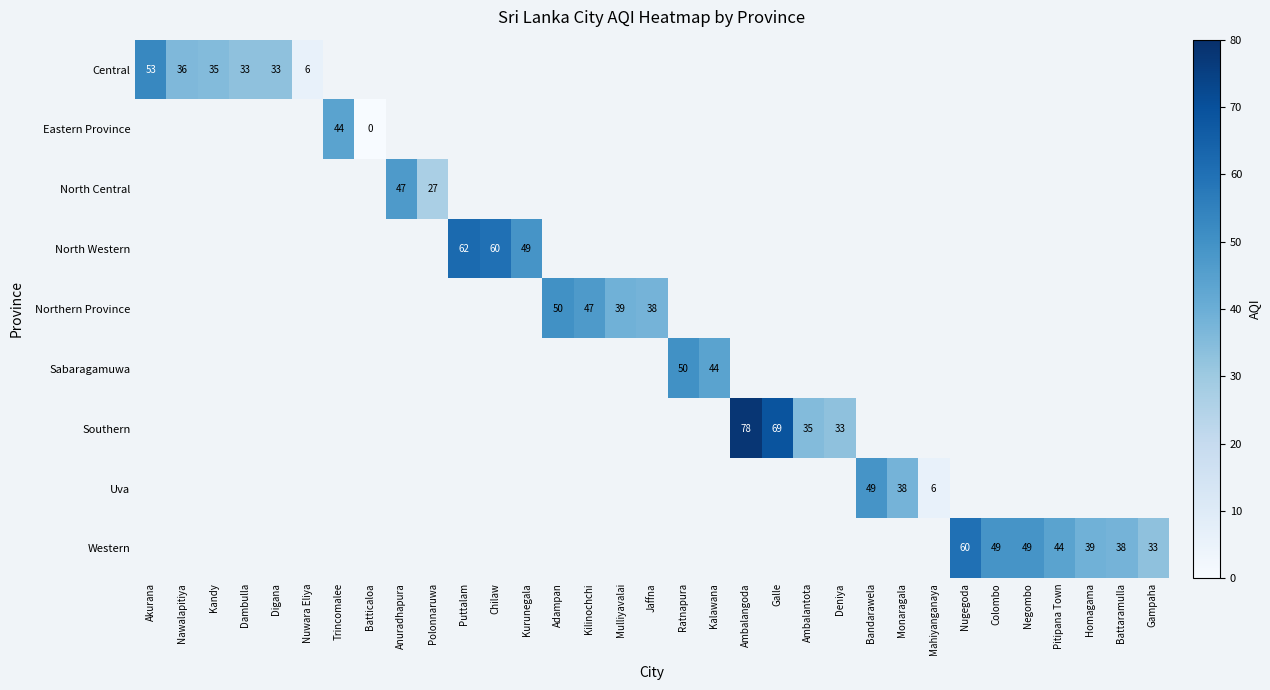

Which series has the widest spread of values?

Central